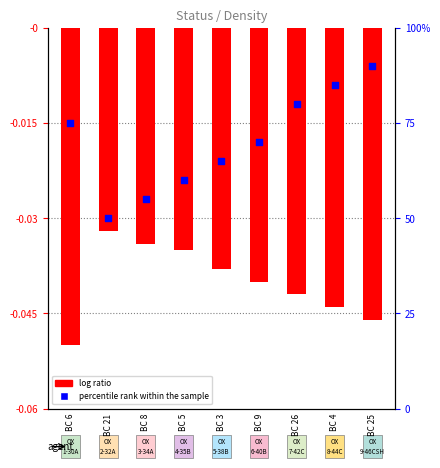

Which series reaches the maximum Y coordinate?

percentile rank within the sample